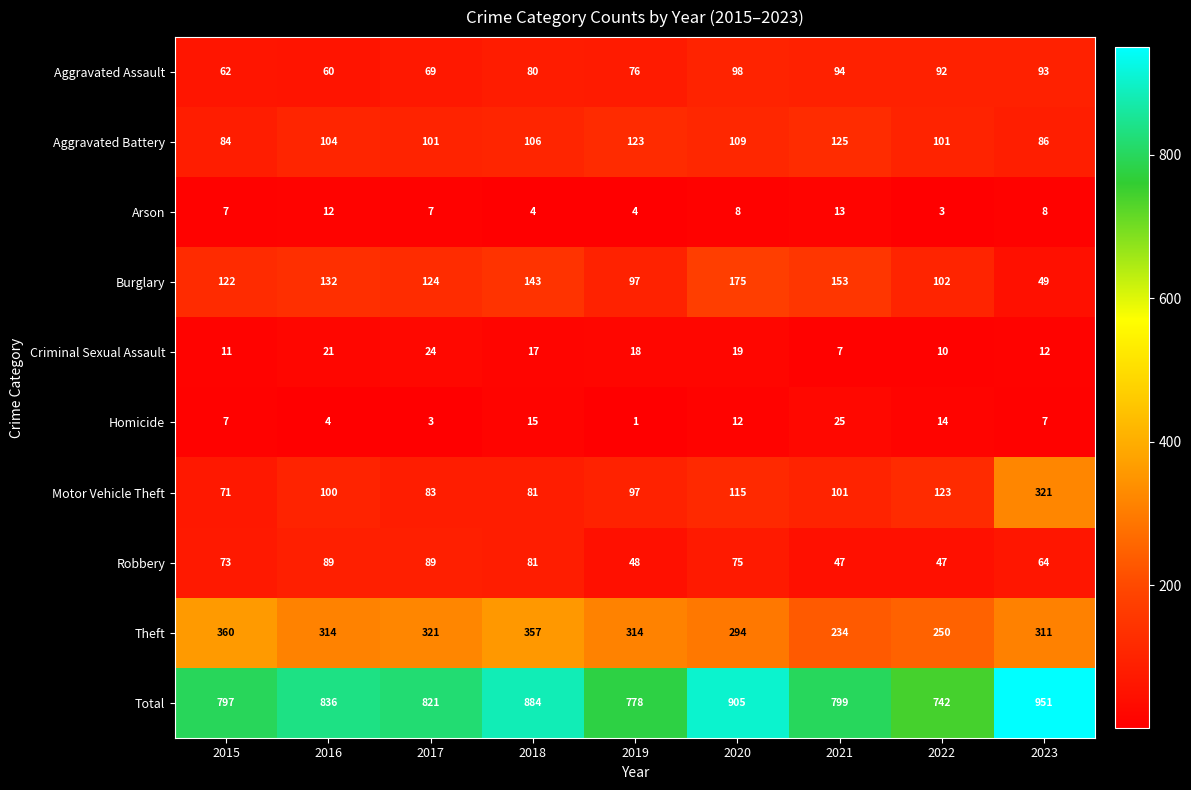

What is the smallest value displayed?

1